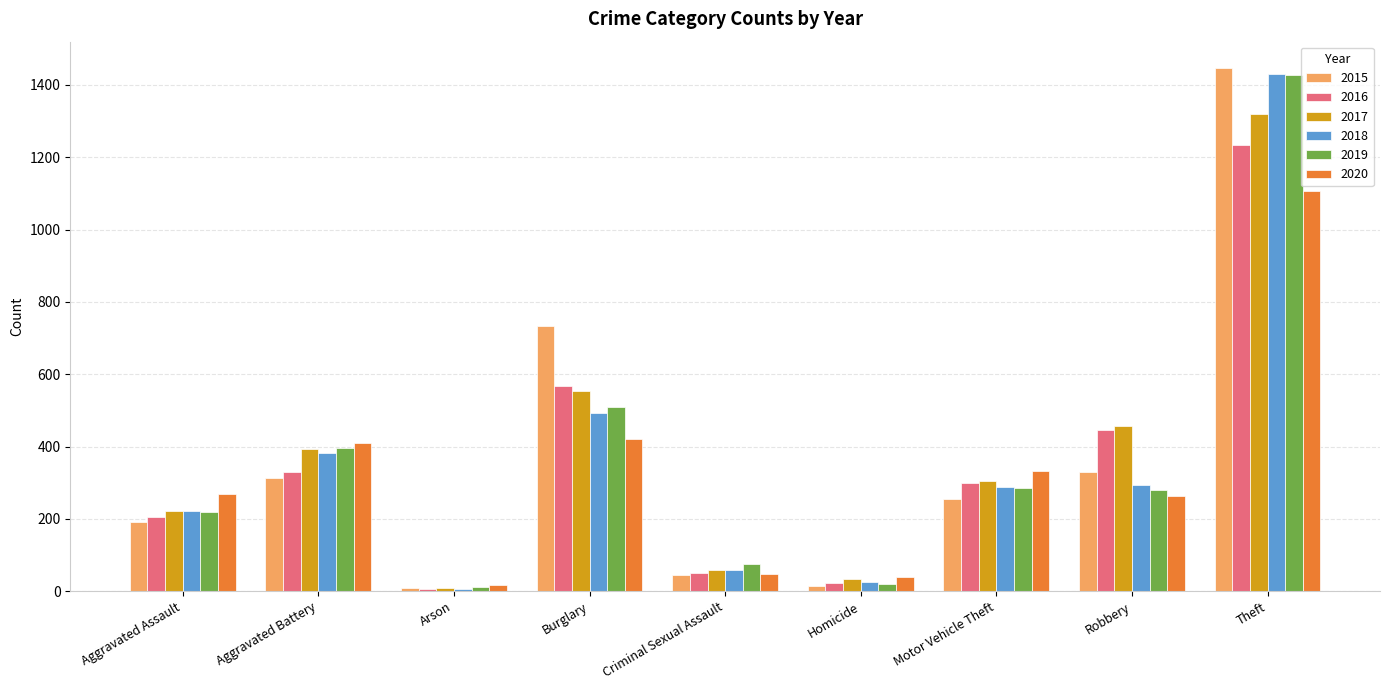

Count the number of categories in the chart.

9